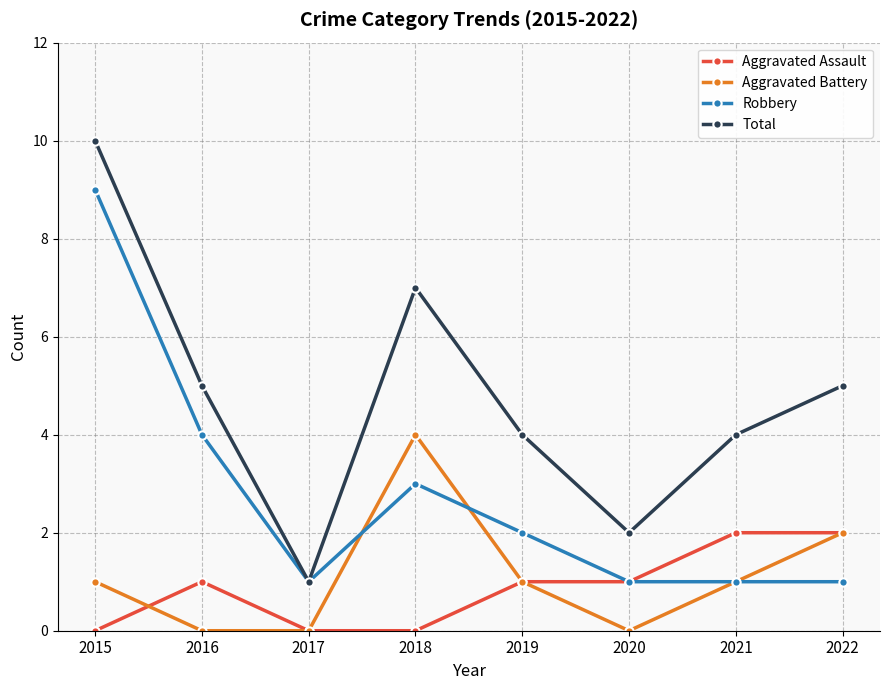

At which category does Robbery reach its first local peak?

2018